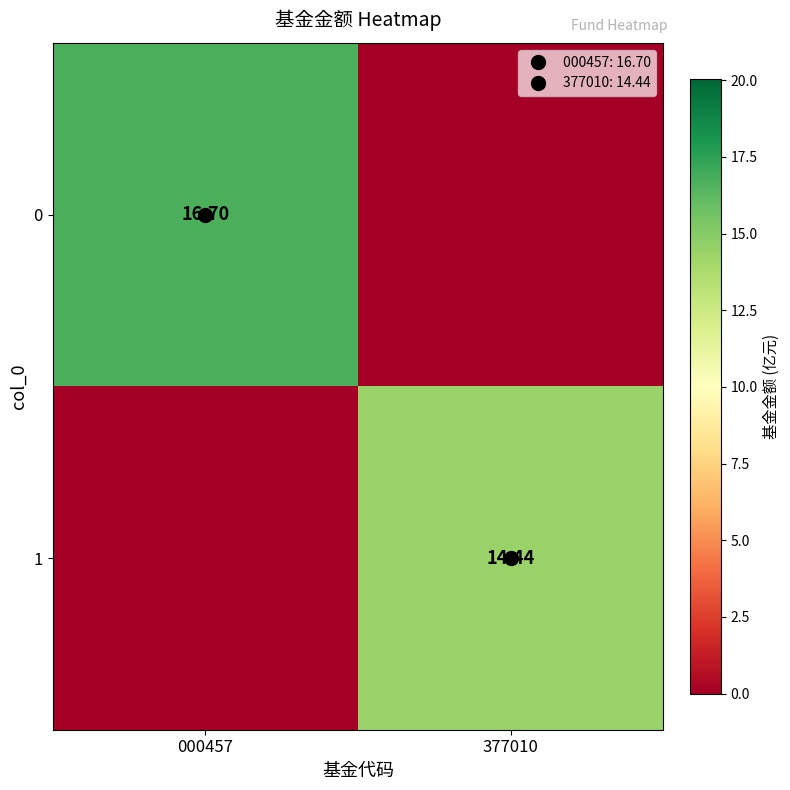

The 1 series shows 20.1 at 377010. True or false?

False